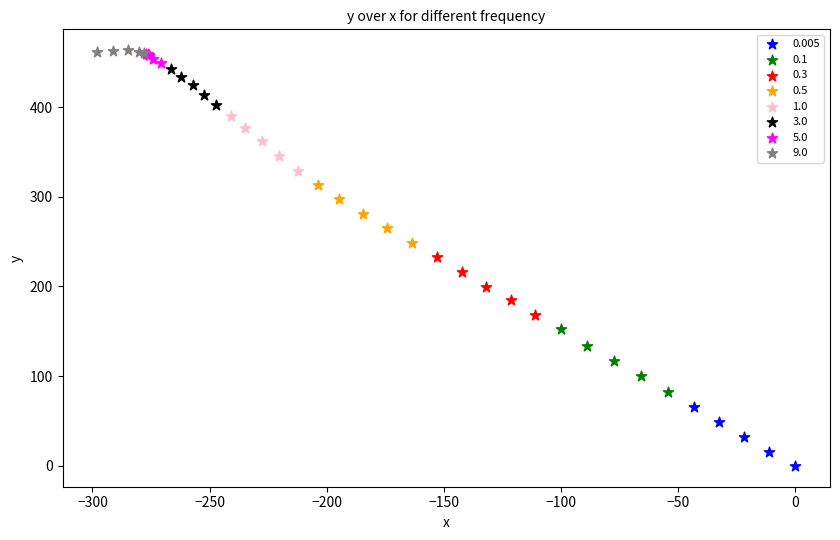

Which series reaches the minimum Y coordinate?

0.005